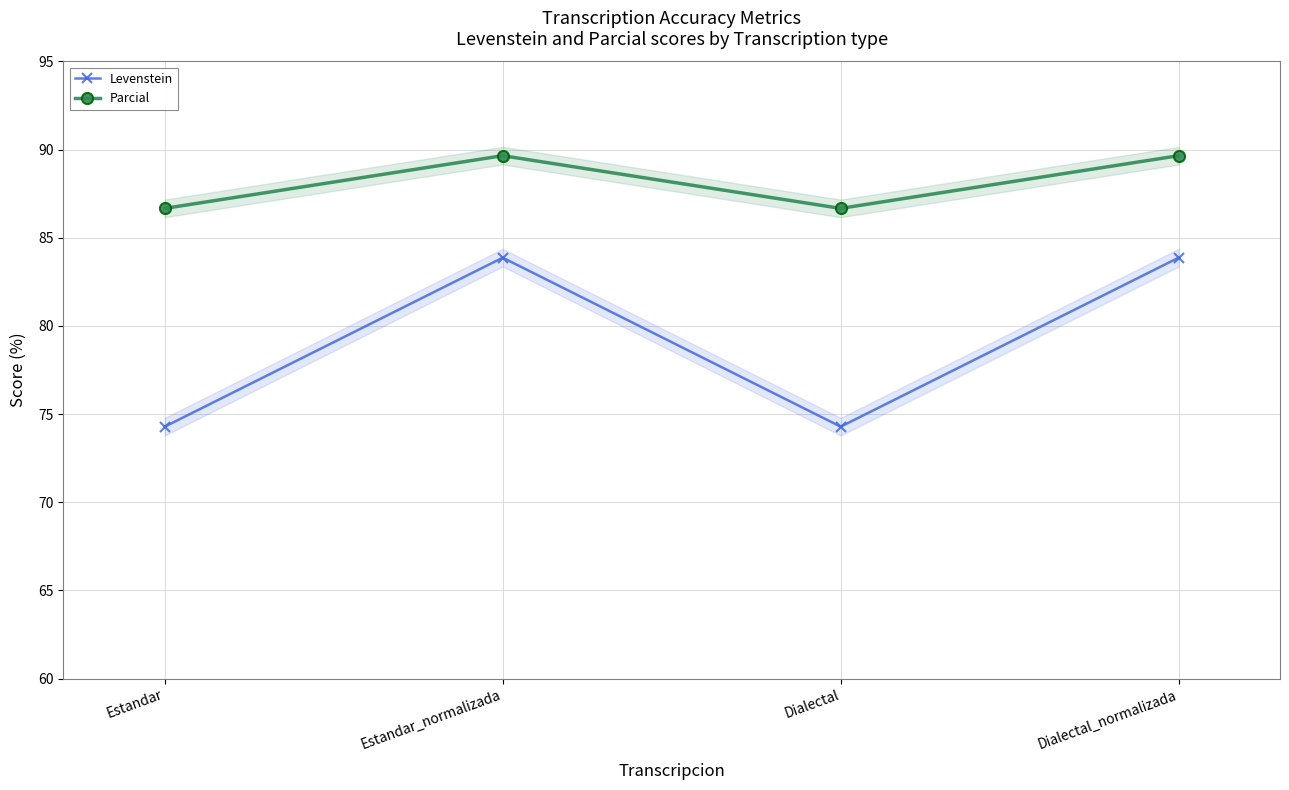

How many values in the Parcial series are below 89?

2